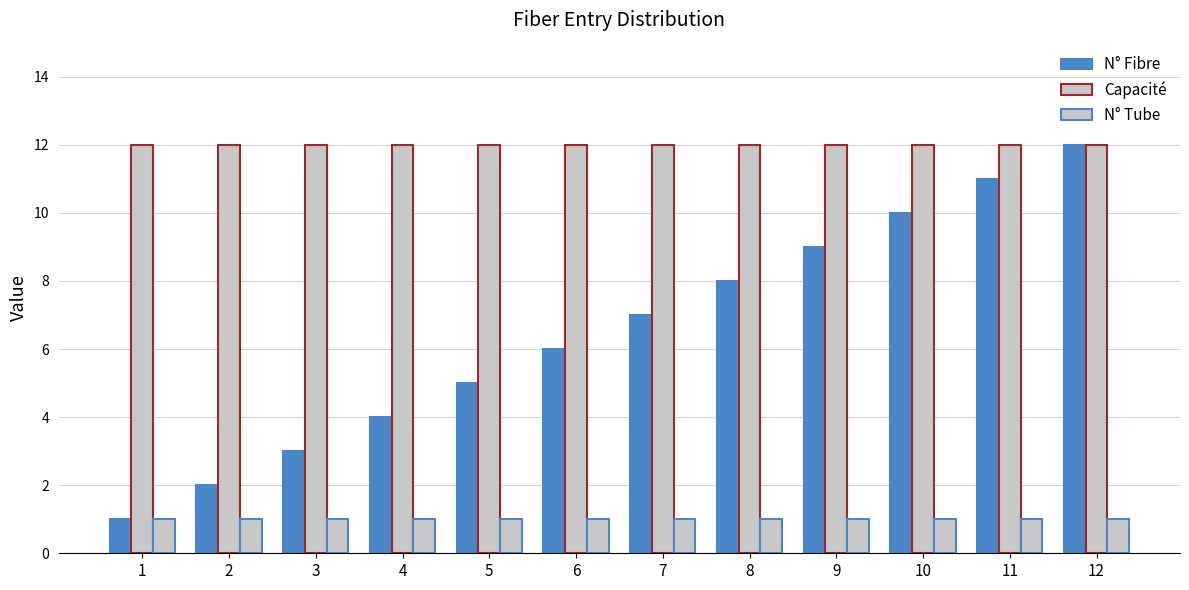

Which series has the widest spread of values?

N° Fibre